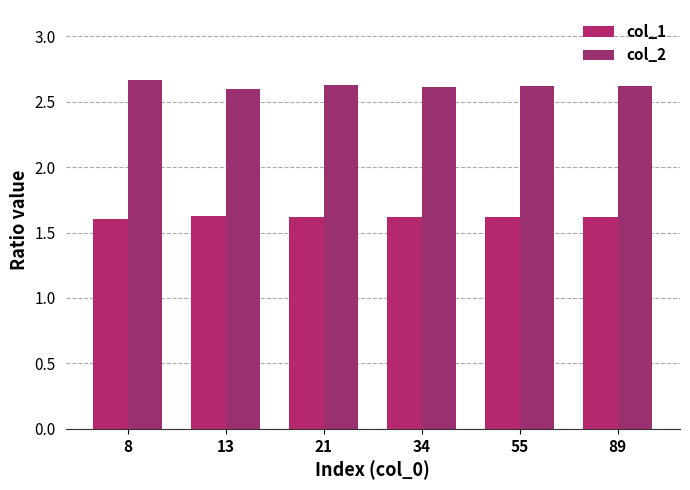

List the series in order of their peak value, highest first.

col_2, col_1